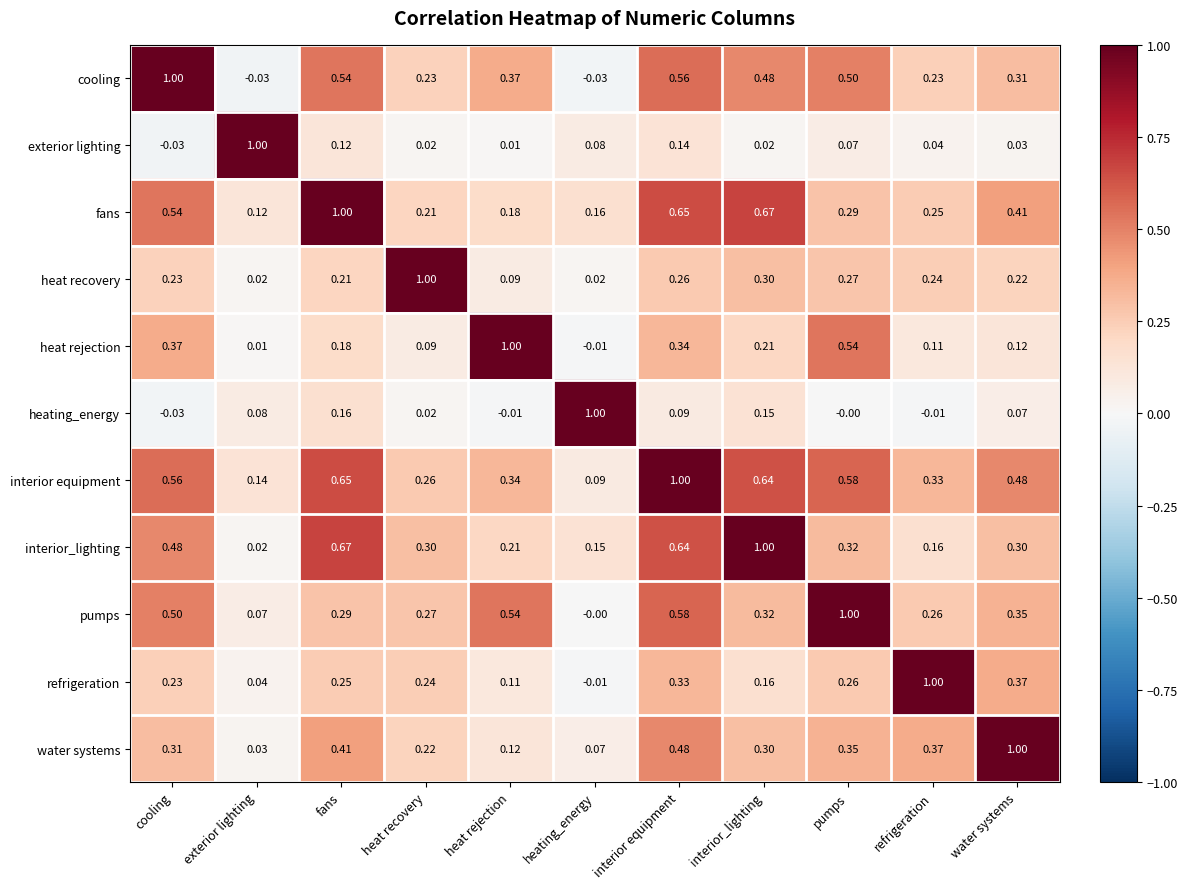

What is the spread (max minus min) of values at fans?

0.9